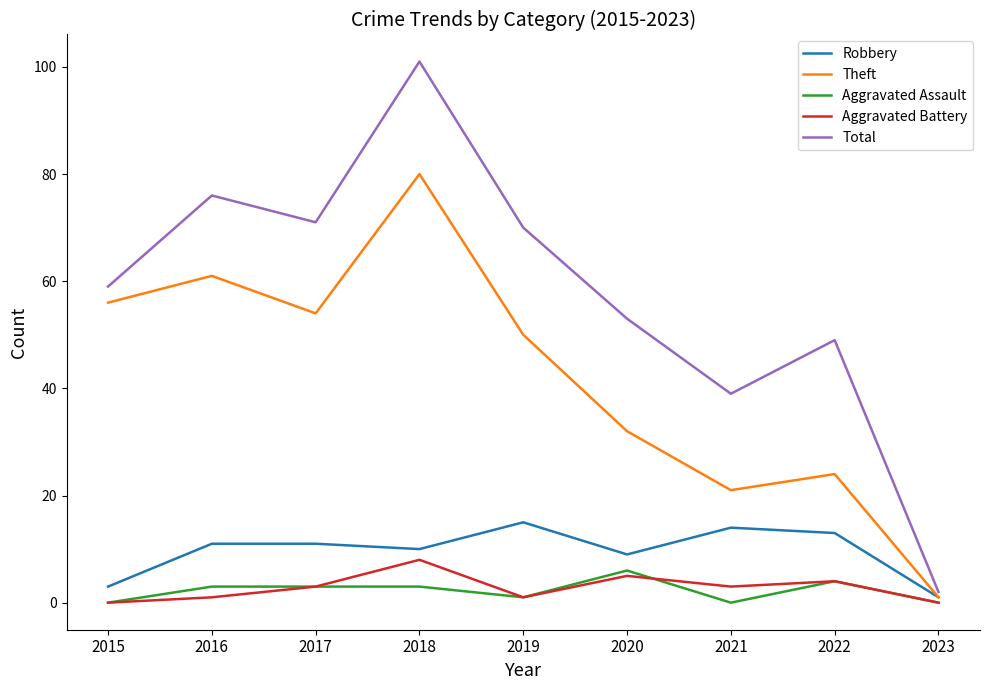

Which series has the widest spread of values?

Total